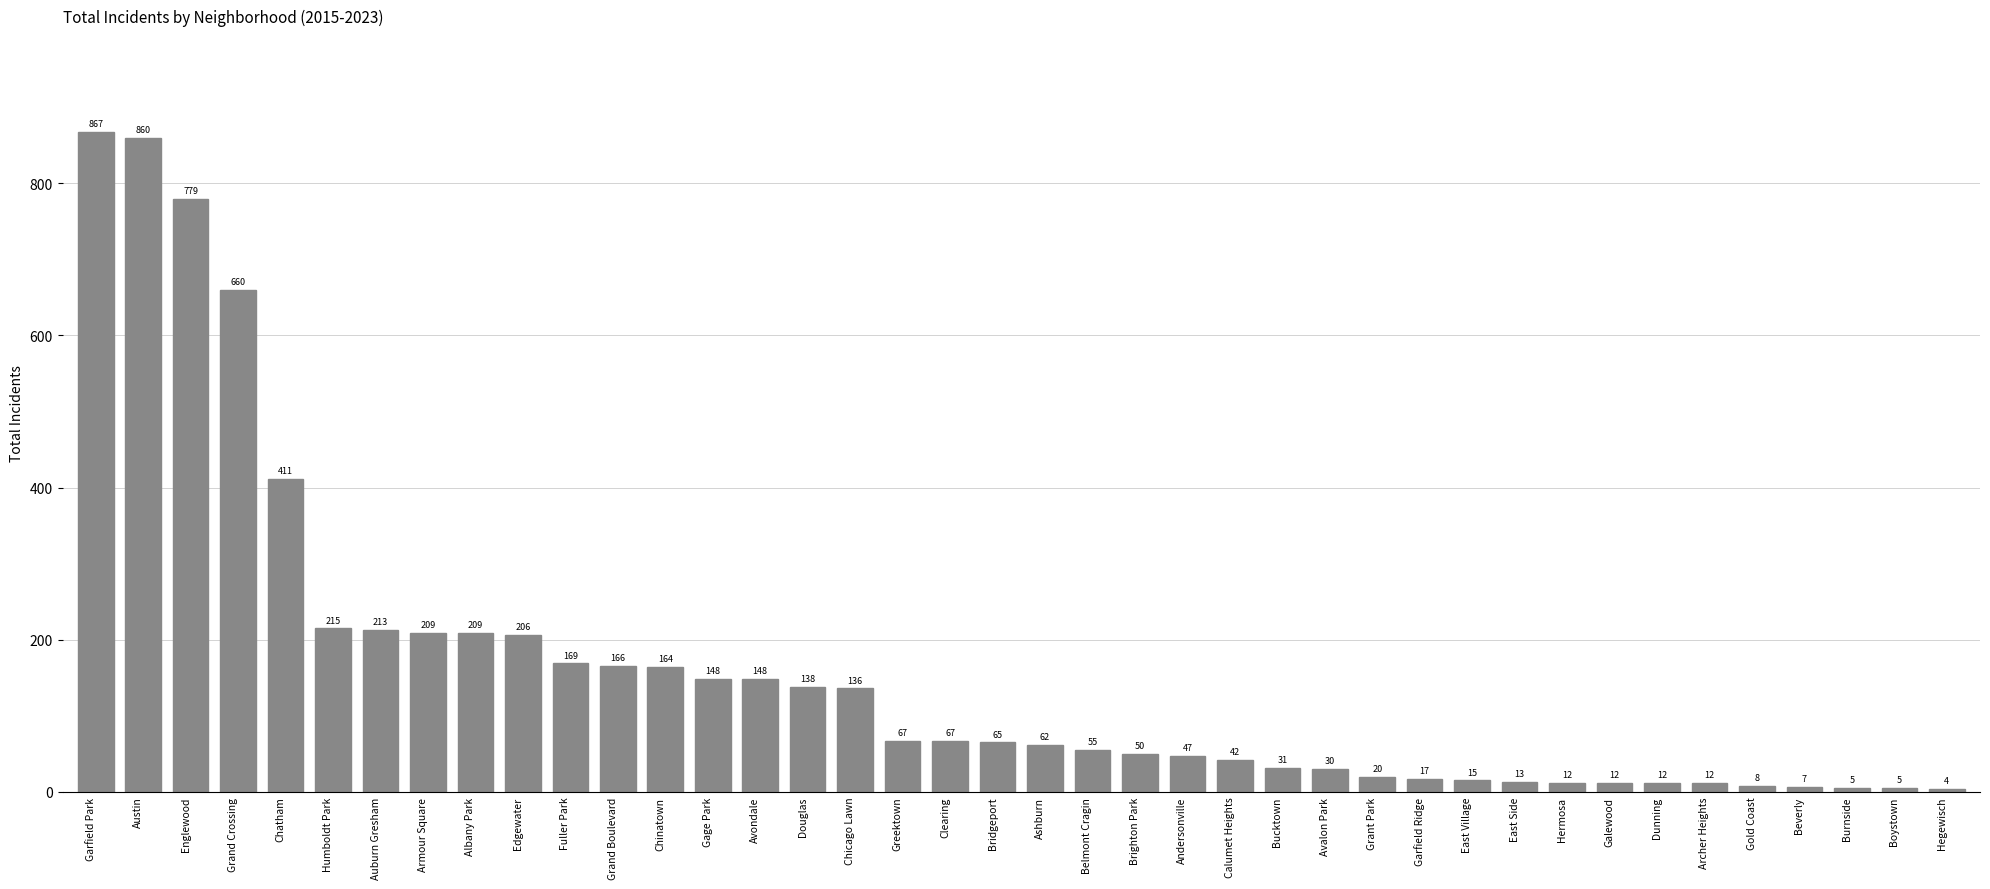

Where is the data nearest to the value 435?

Chatham